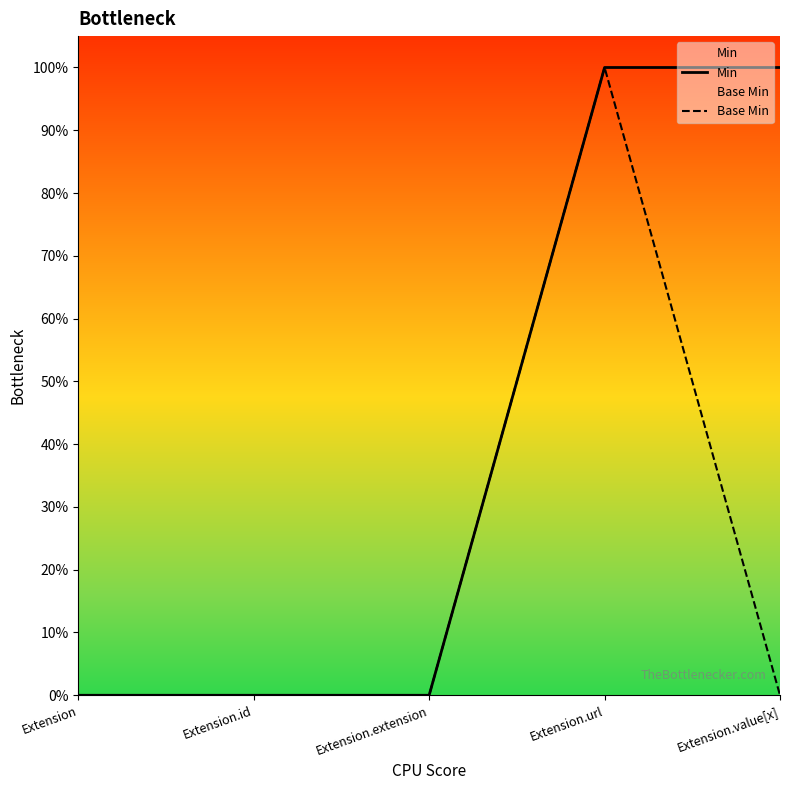

What is the difference between the maximum and minimum values in the Min series?

1